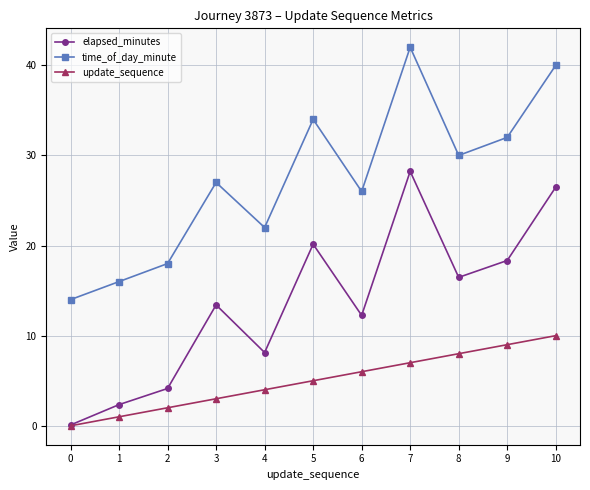

Is it true that elapsed_minutes equals 28.6 at 9?

False